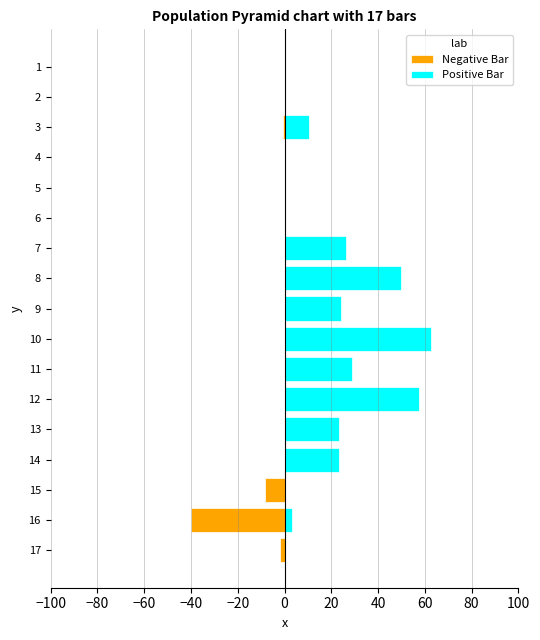

How many bars are there in total?

34